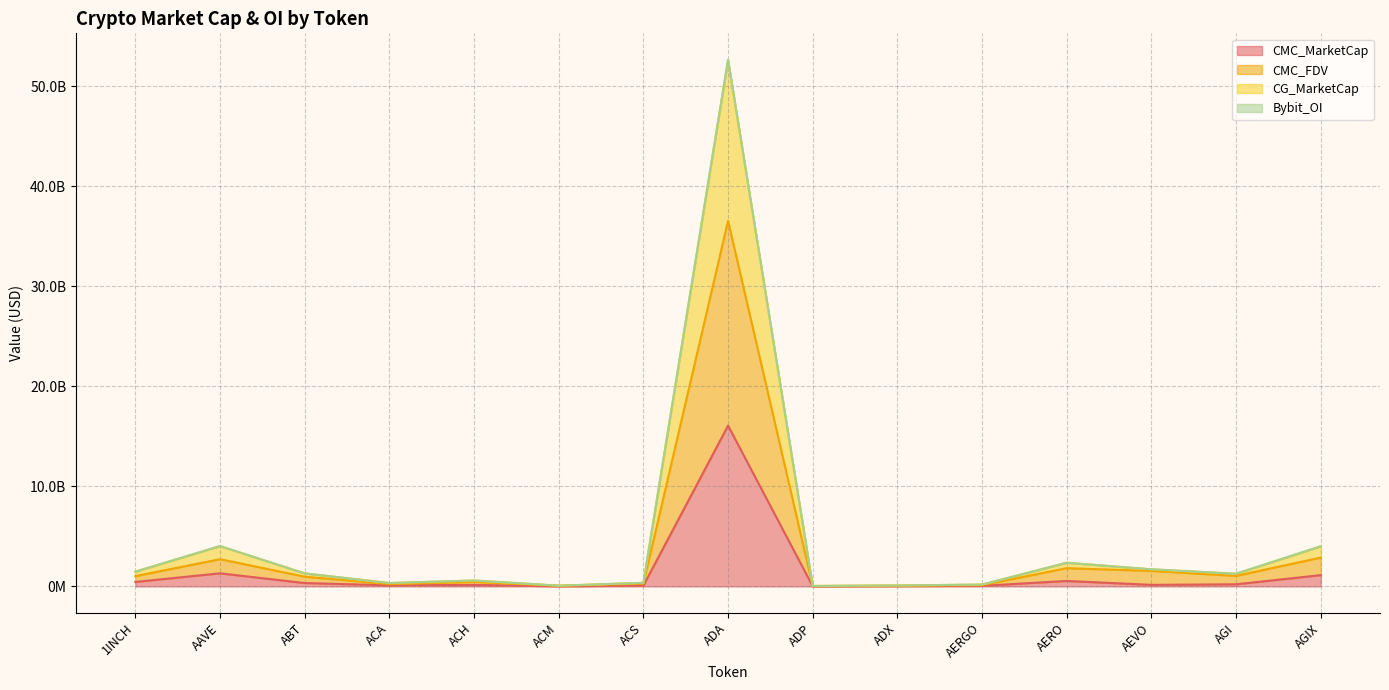

What position from the right is ACH?

11